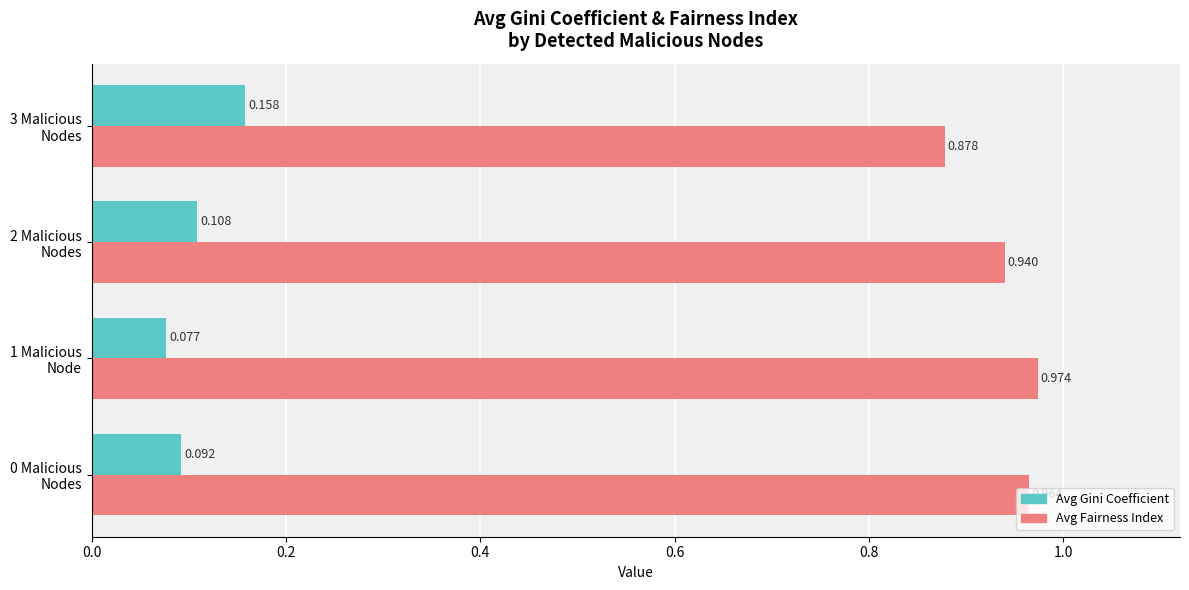

Which series has the widest spread of values?

Avg Fairness Index